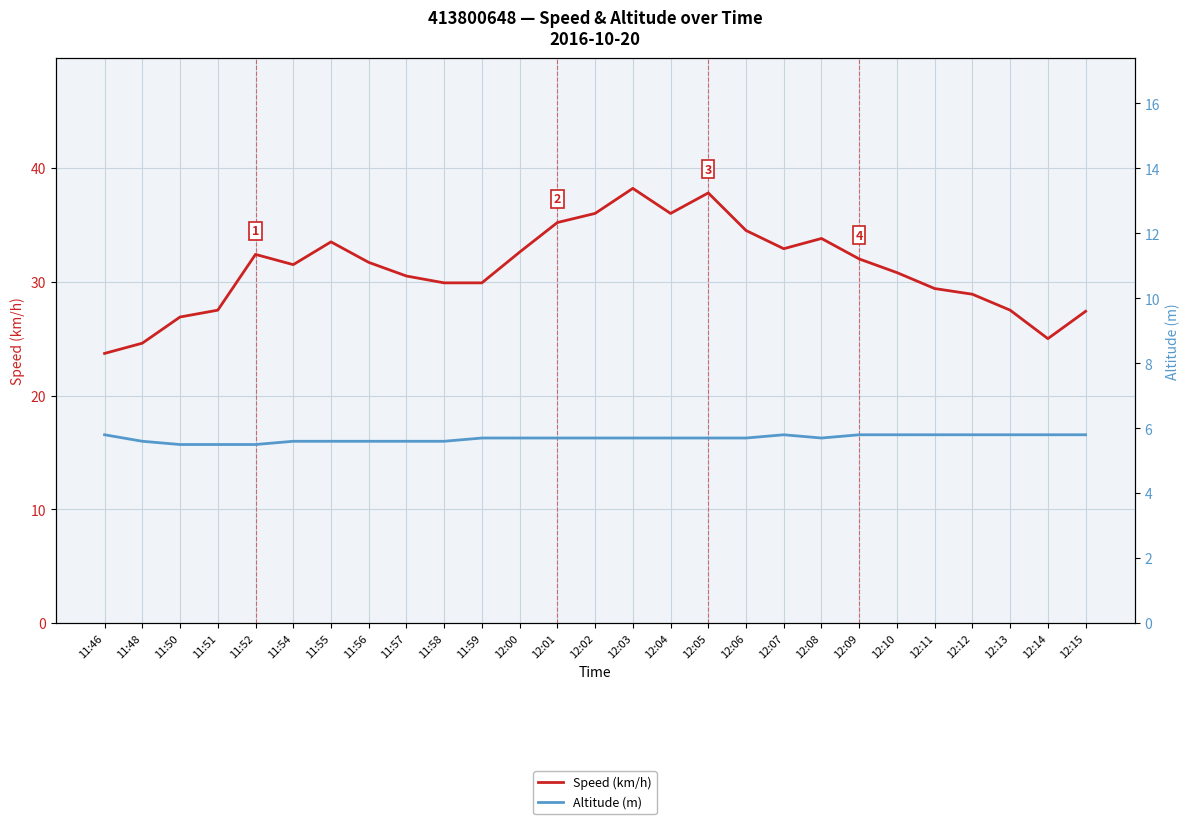

Rank the series by their maximum value, from highest to lowest.

Speed (km/h), Altitude (m)